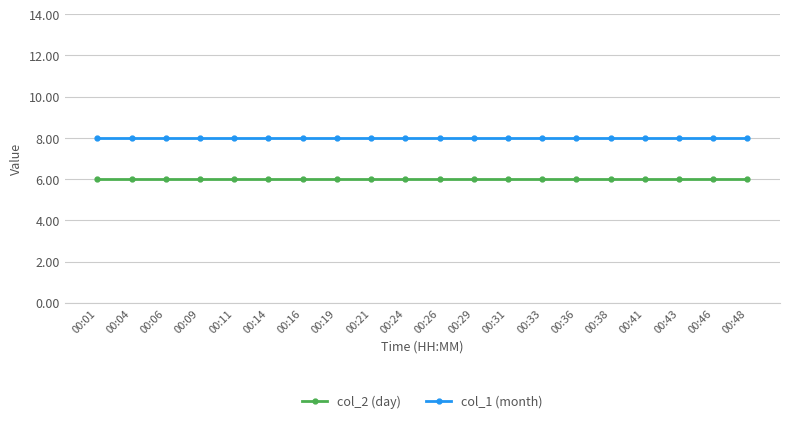

Is it true that col_1 (month) equals 11 at 00:33?

False